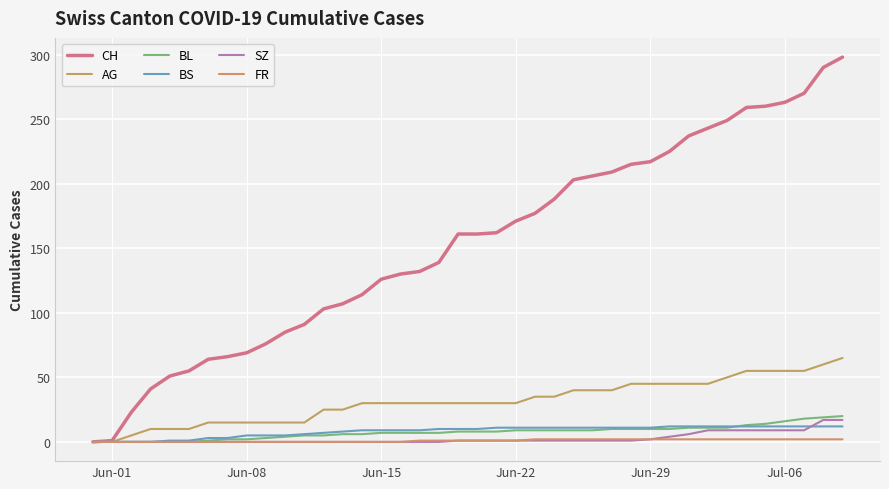

How many lines are shown in the chart?

6